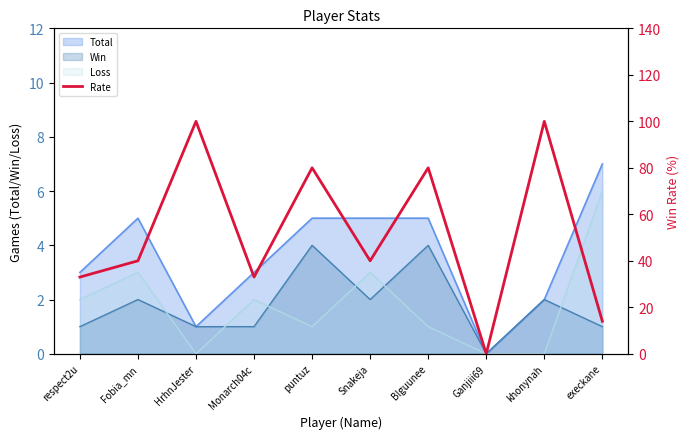

Reading left to right, extract all data points from this chart.

respect2u=33	Fobia_mn=40	HrhnJester=100	Monarch04c=33	puntuz=80	Snakeja=40	Blguunee=80	Ganjiii69=0	khonynah=100	execkane=14